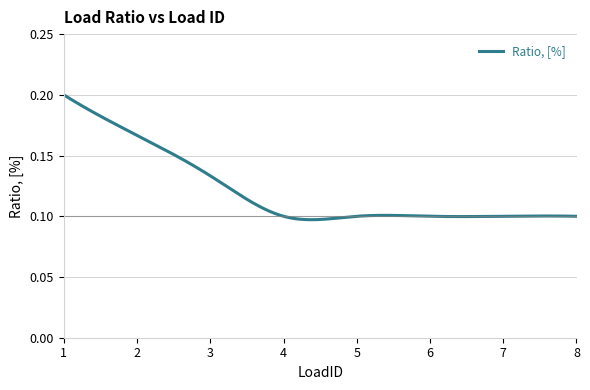

What is the average value?

0.1